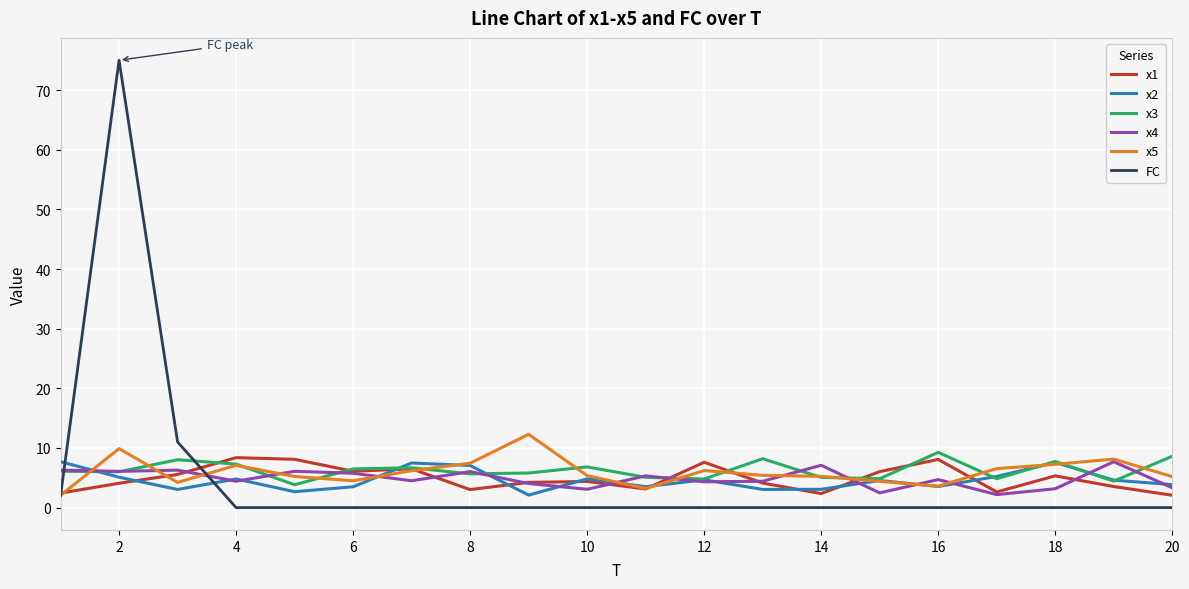

What is the minimum value for x2?

2.1